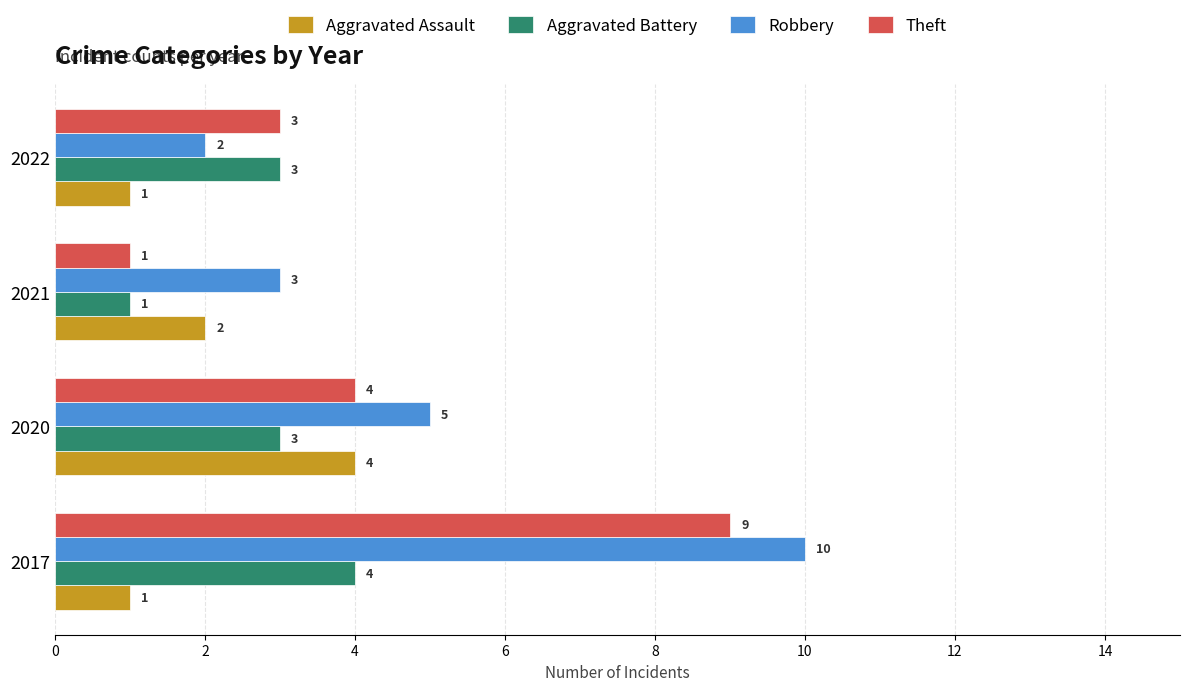

What is the greatest value displayed?

10